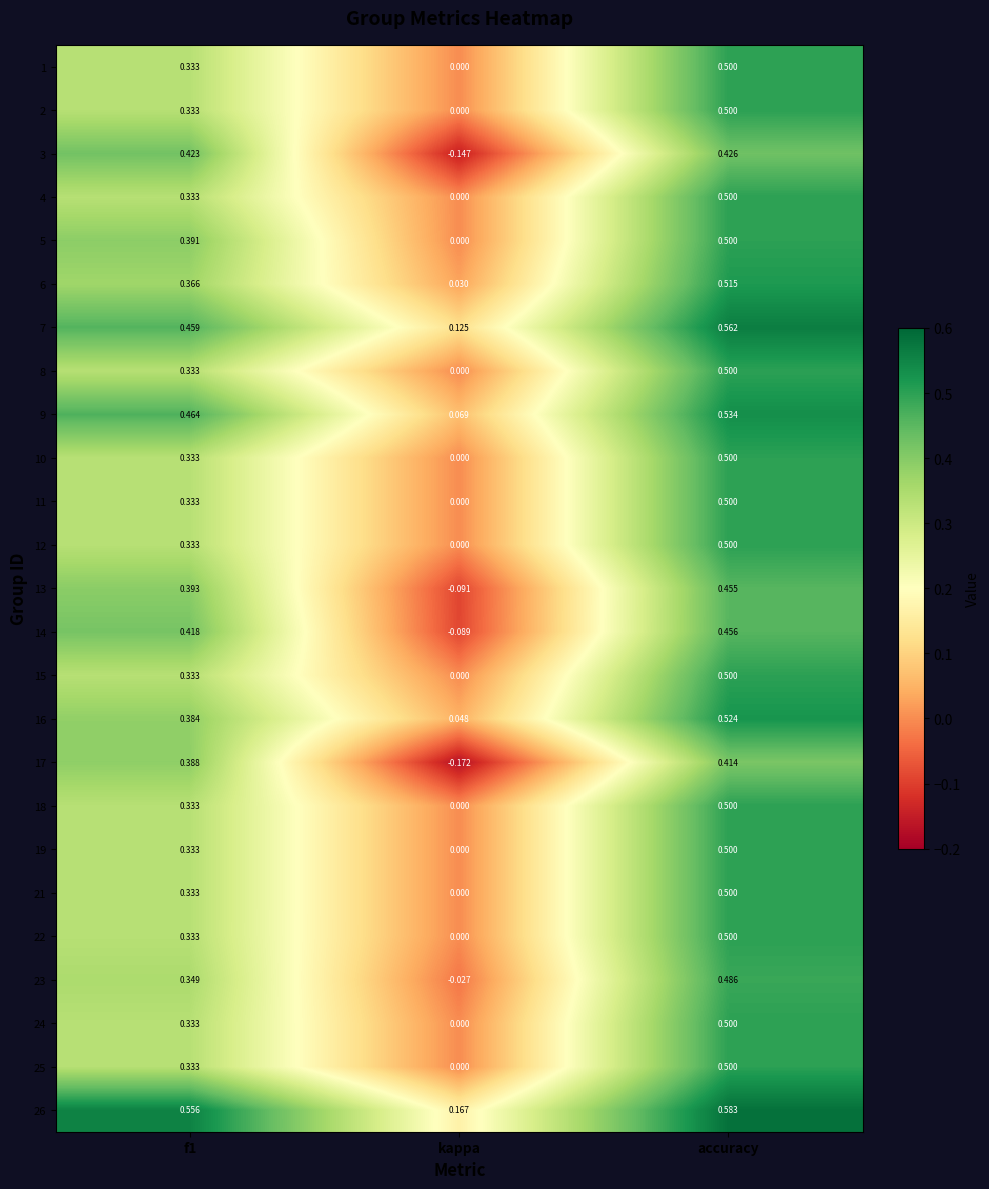

Is the value of 3 at f1 greater than the value of 19 at kappa?

Yes